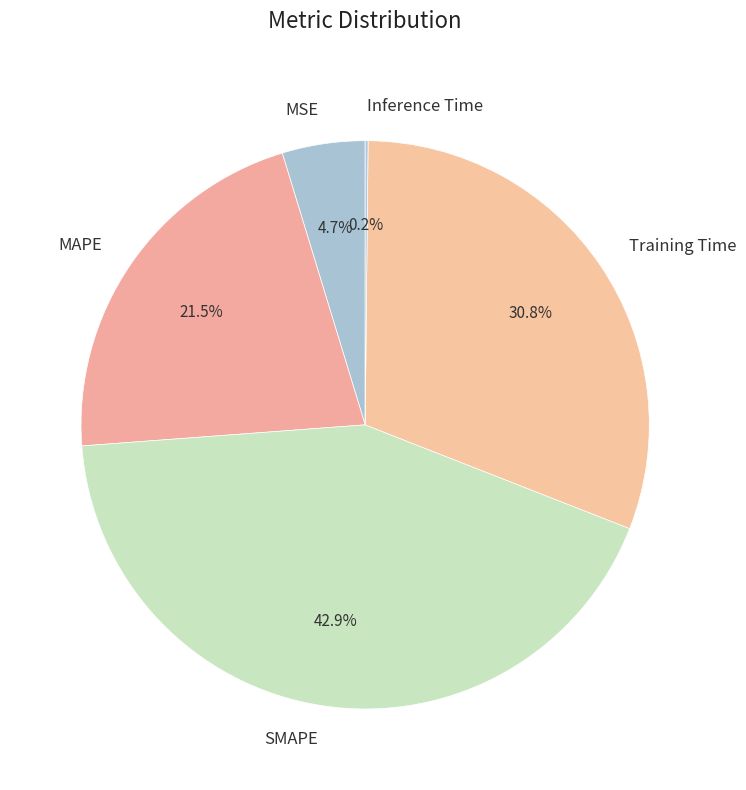

Which category has the biggest portion of the pie?

SMAPE